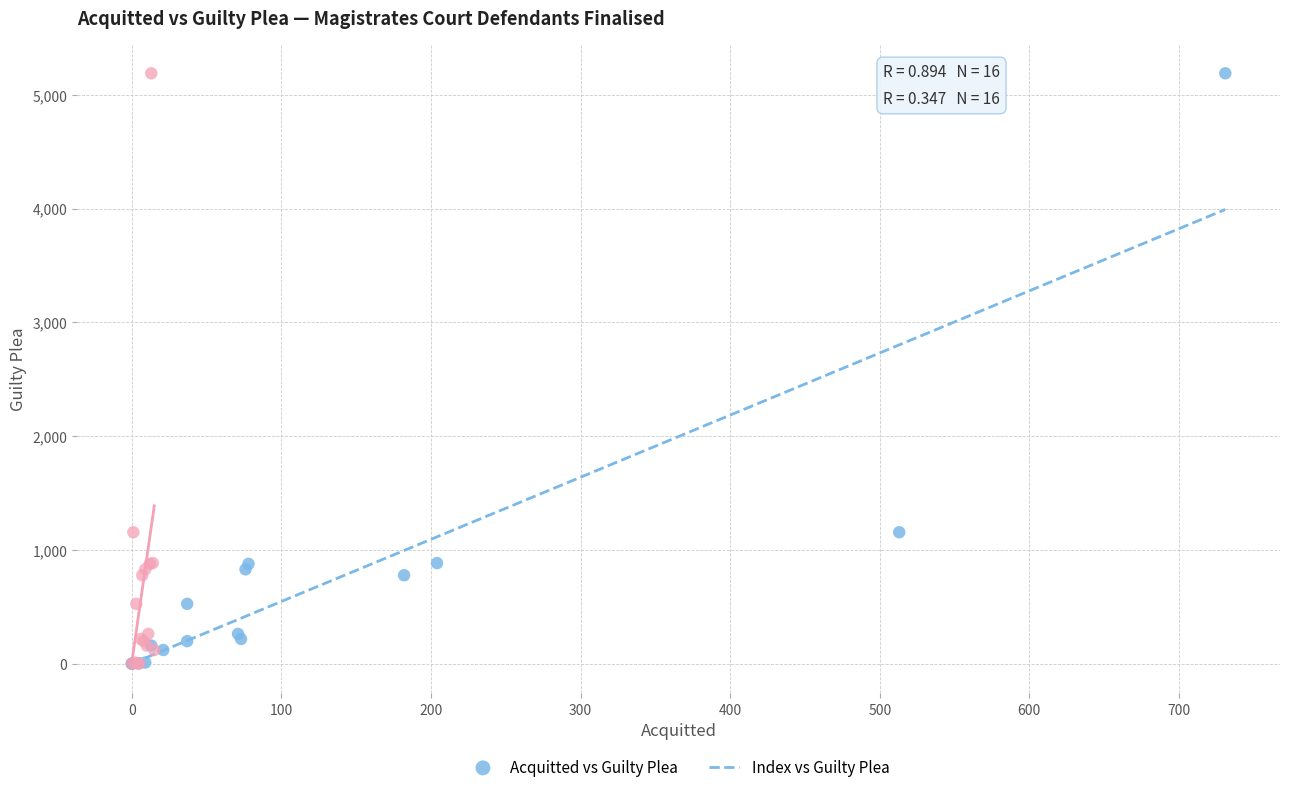

What are all the series names shown in the legend?

Acquitted vs Guilty Plea, Index vs Guilty Plea